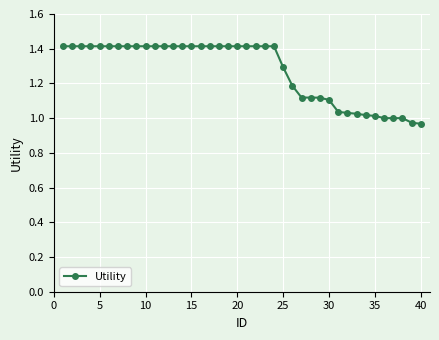

Does the chart have visible grid lines?

Yes